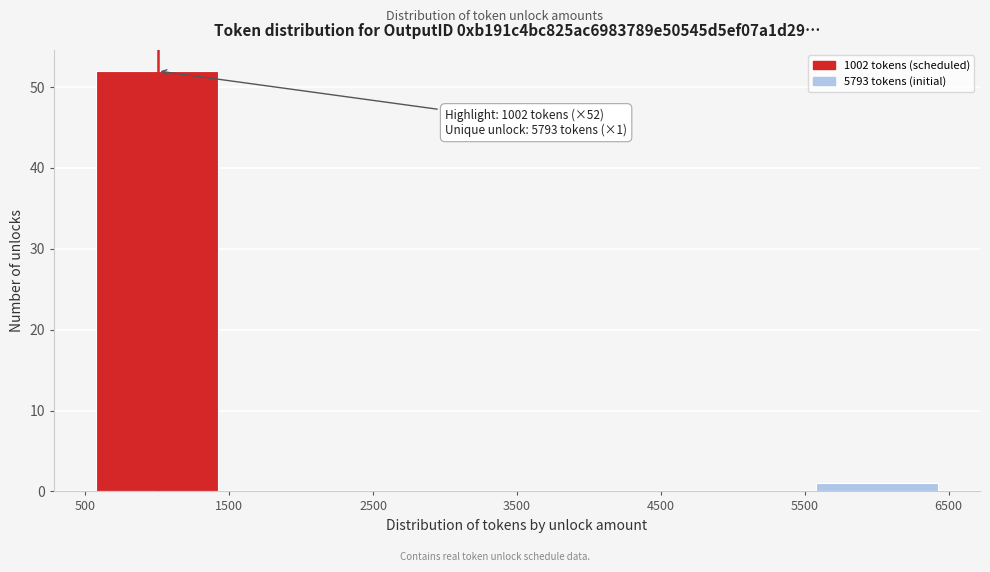

Which range on the x-axis has the tallest bar?

500 to 1500